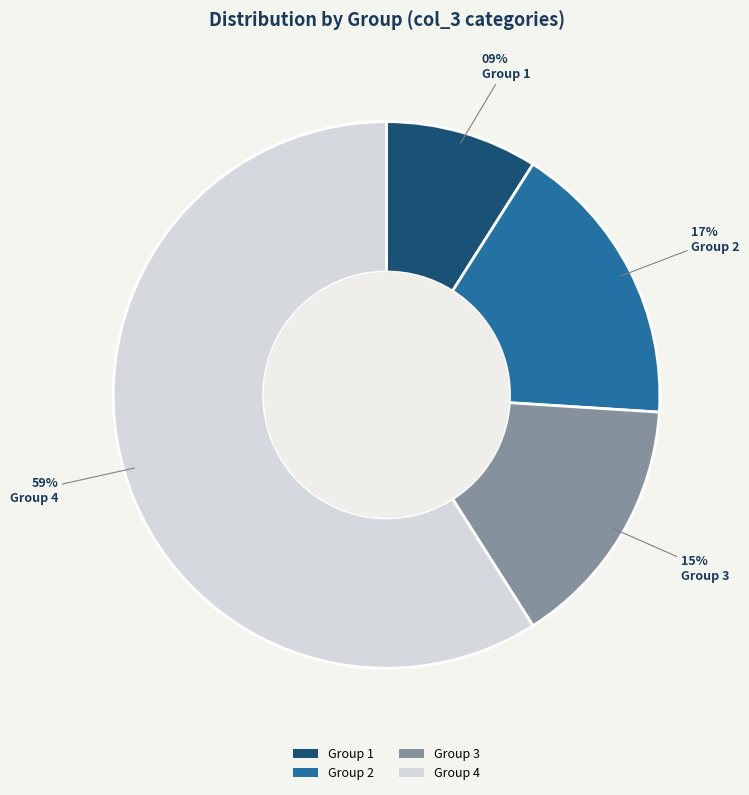

Approximately how many times larger is the value at Group 3 compared to Group 4?

0.3